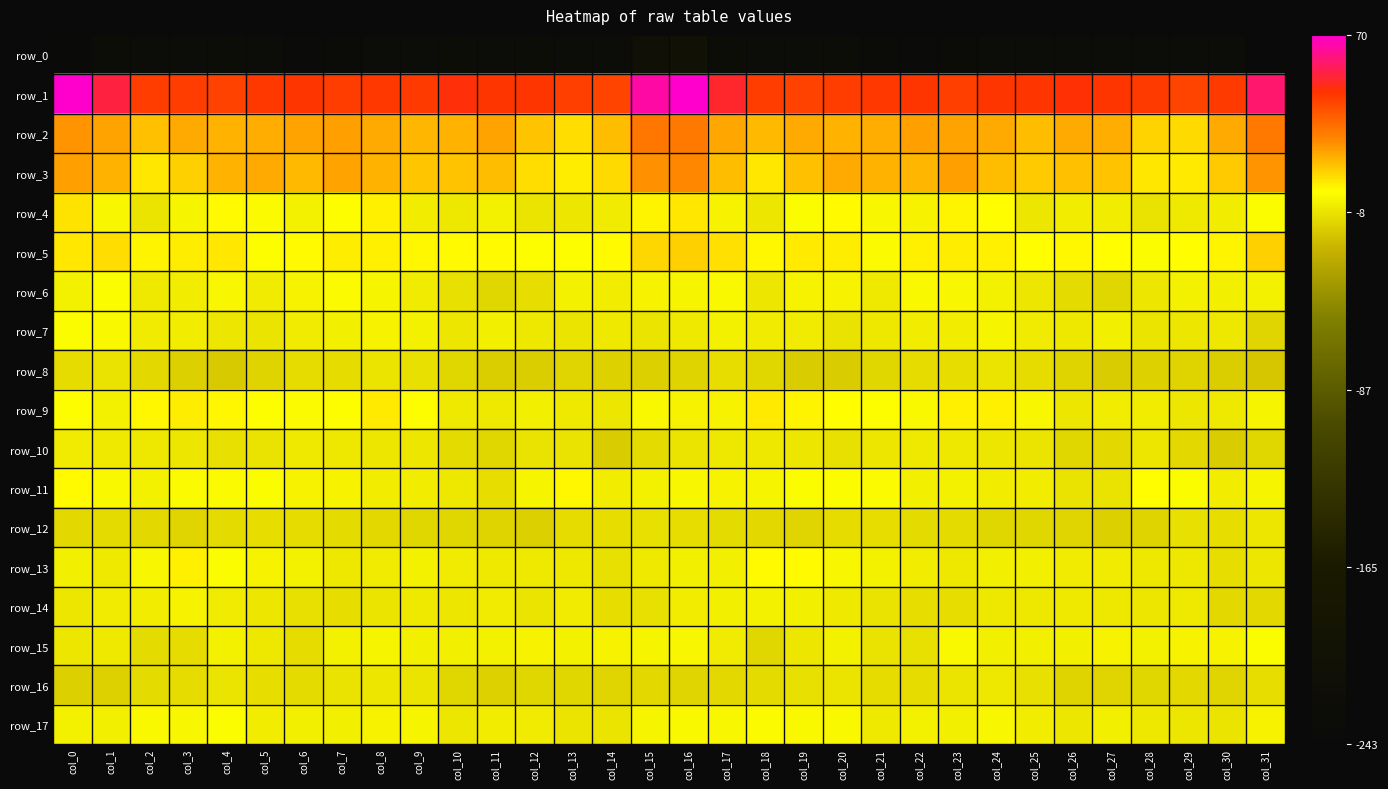

How many positive values does the row_6 series have?

1